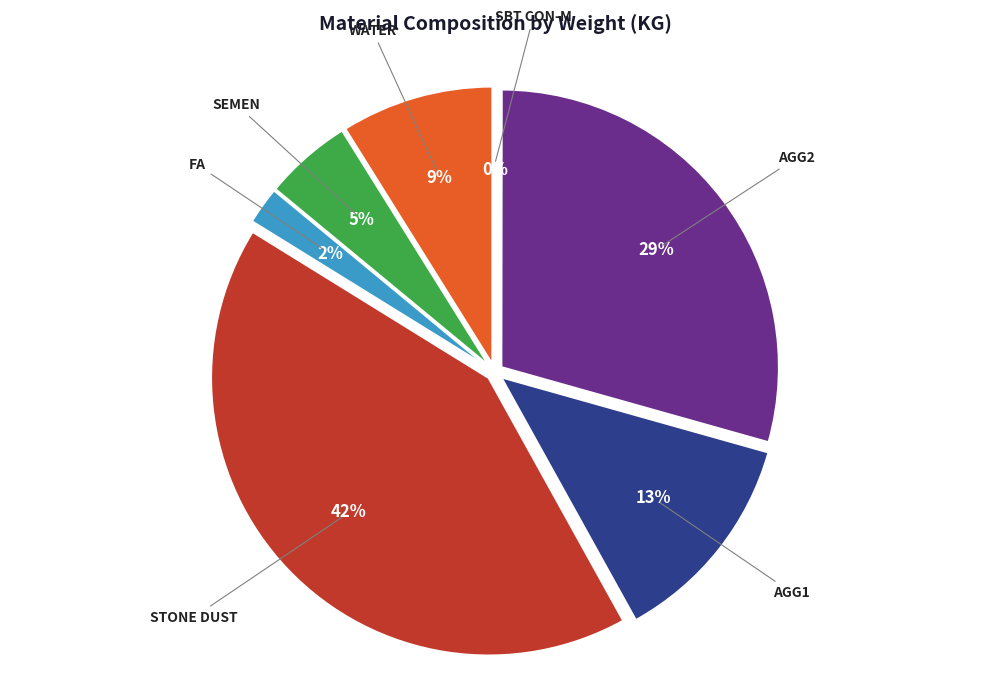

To the nearest percent, what is the difference between the largest and smallest slice percentages?

42%